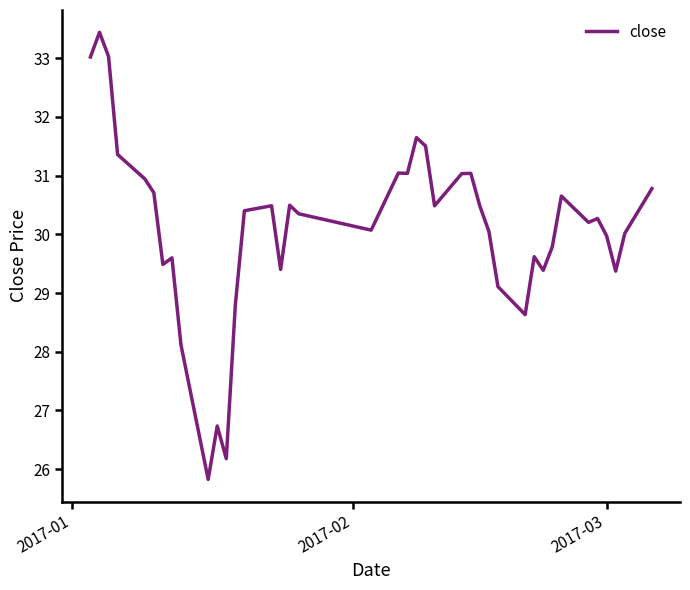

What is the smallest value displayed?

25.8